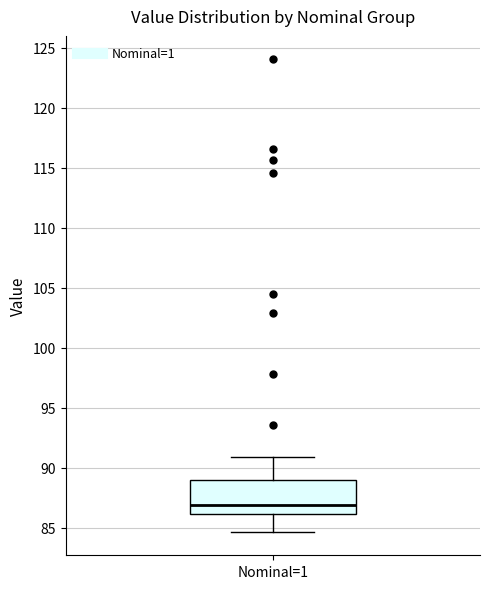

Where does the median line of the box for Nominal=1 sit on the y-axis? The values are not printed on the chart, so give them approximately, as read against the axis.

87.0